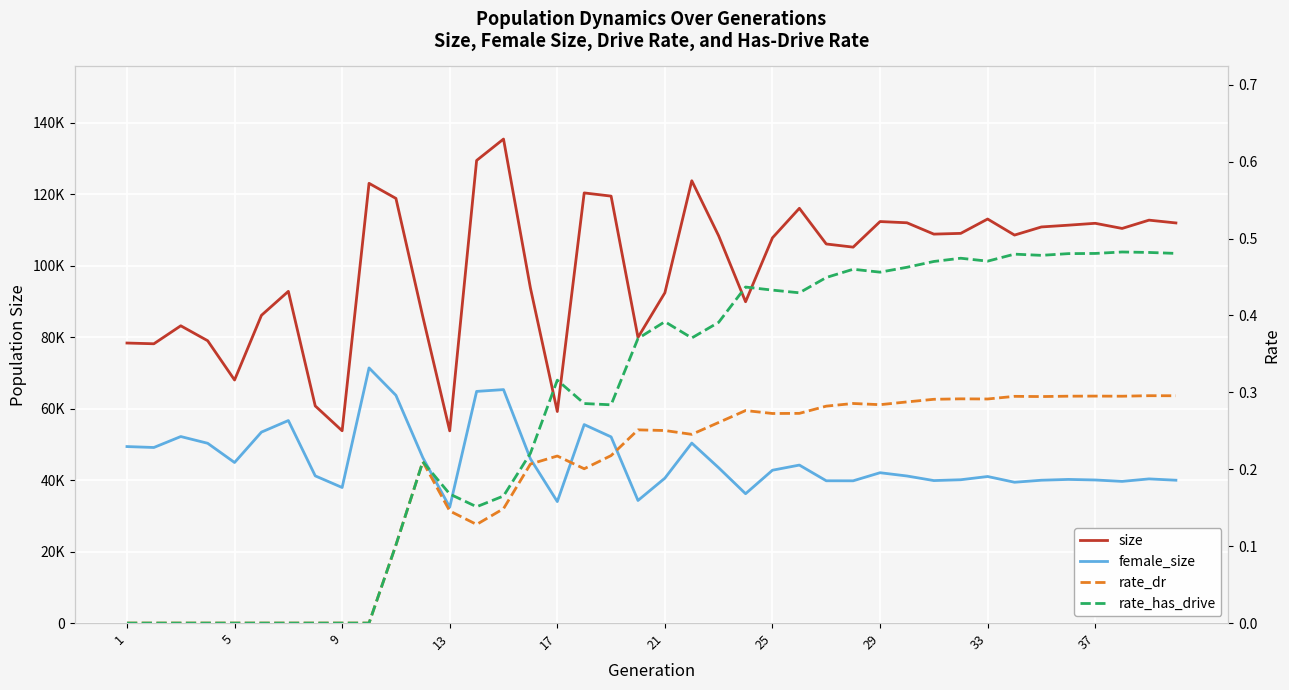

List the series in order of their peak value, lowest first.

rate_dr, rate_has_drive, female_size, size